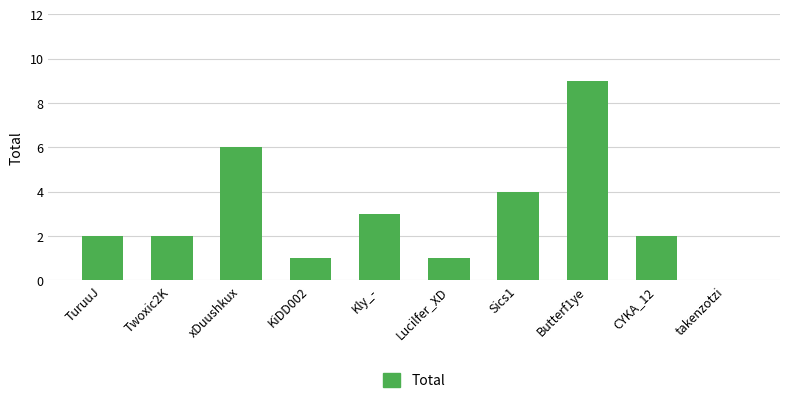

True or false: the data shows 2 at xDuushkux.

False